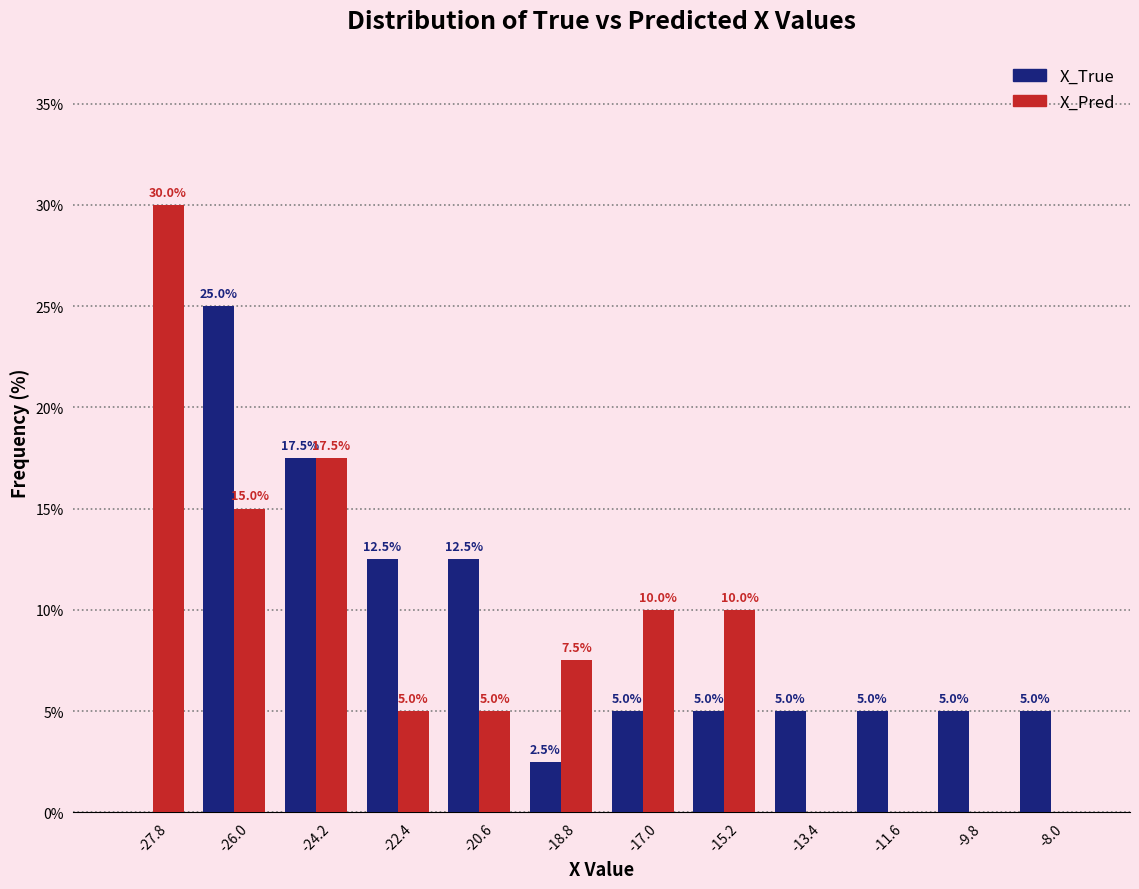

In the X_Pred series, which range on the x-axis has the tallest bar?

-28.6 to -26.8